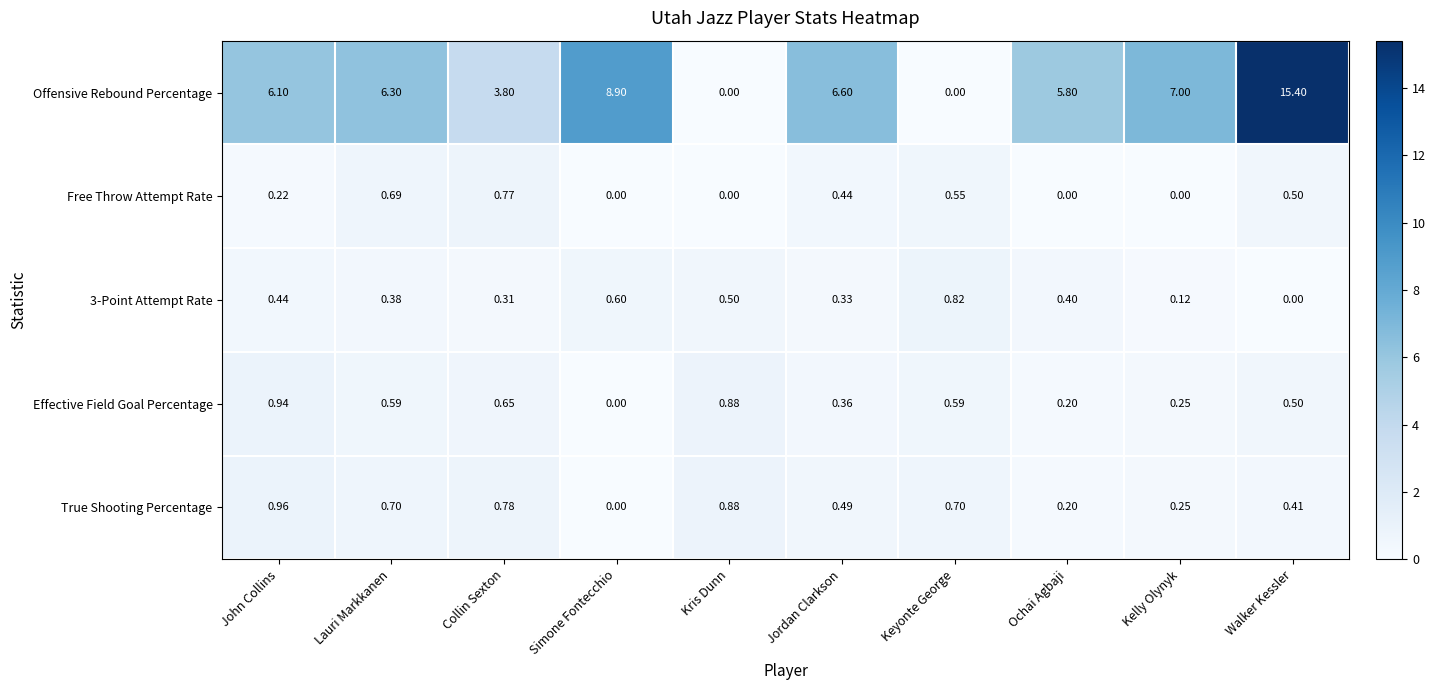

Which series has the widest spread of values?

Offensive Rebound Percentage